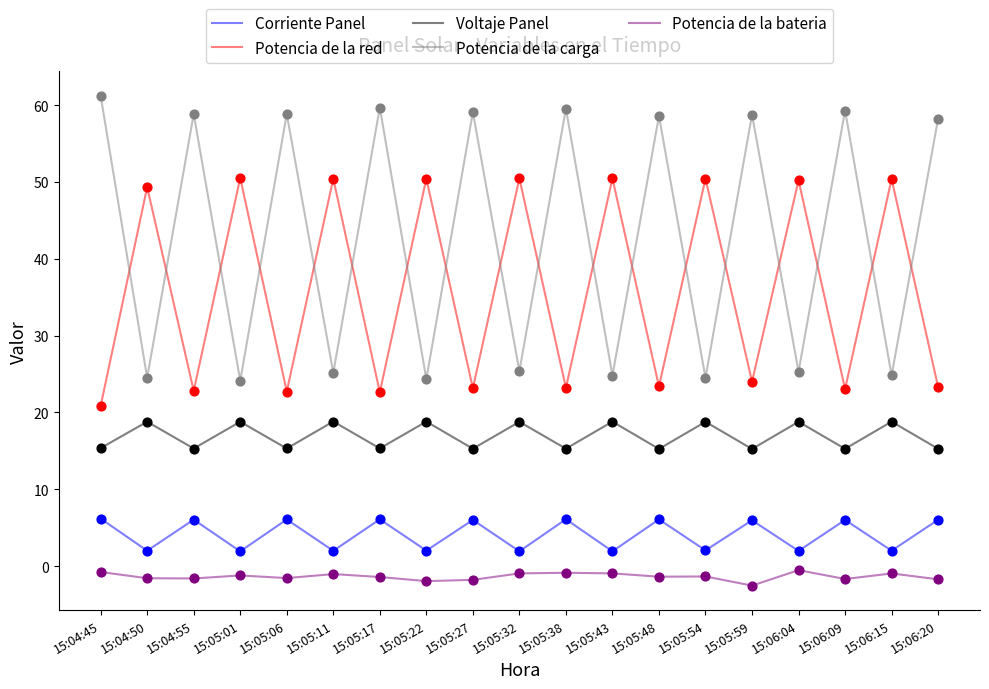

What is the total value across all series at 15:04:50?

93.1